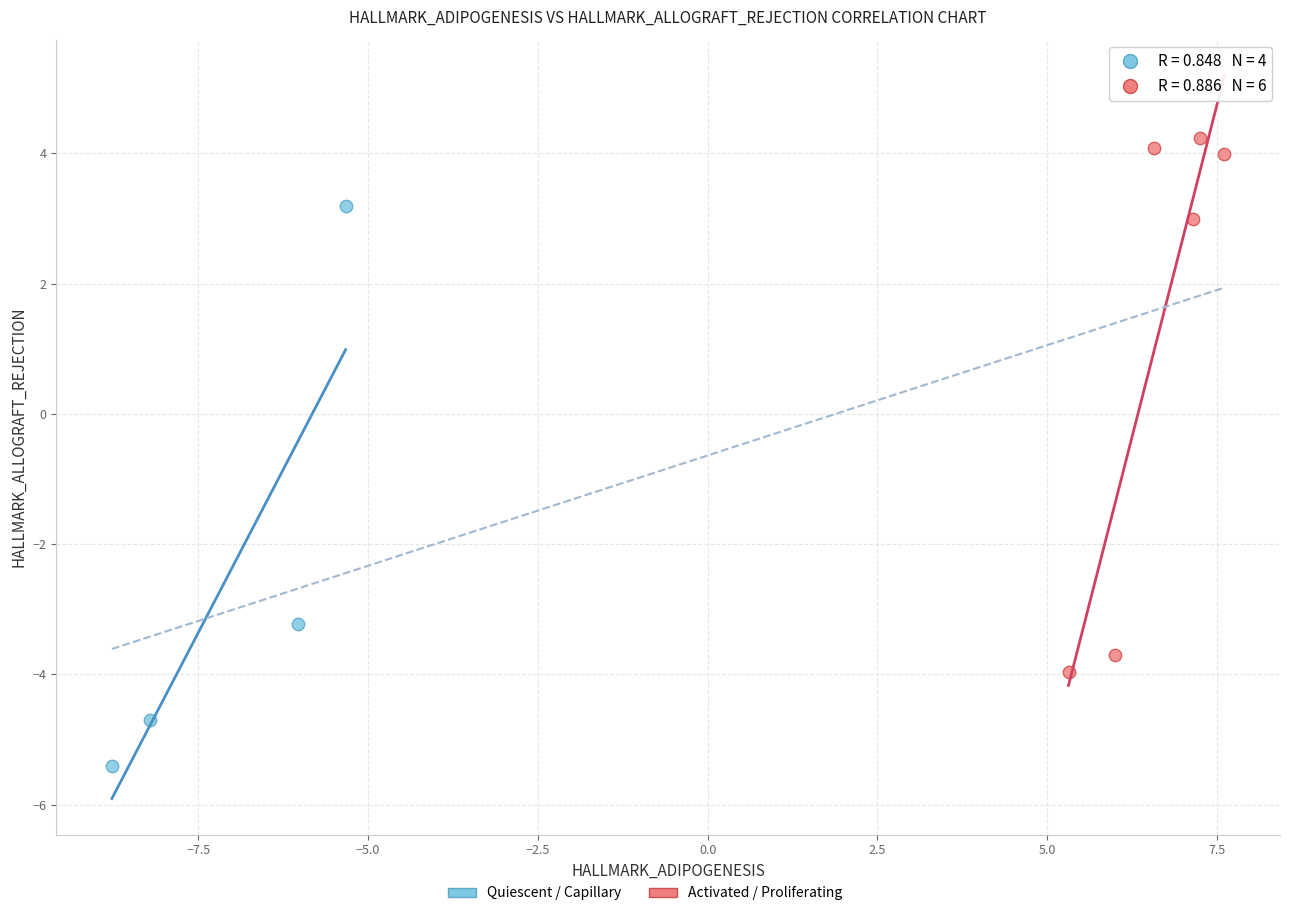

Which series contains the lowest Y value?

Quiescent / Capillary